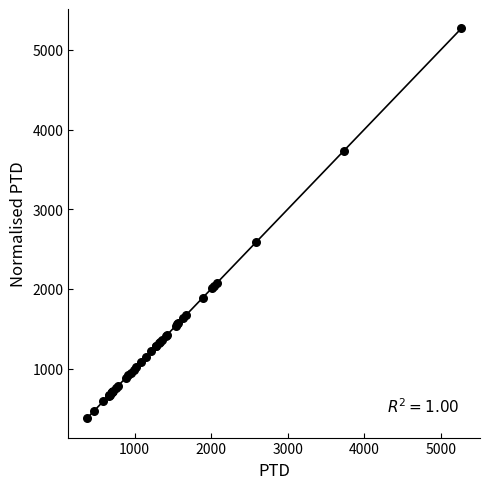

What Y value in the scatter plot is closest to 2823?

2590.1